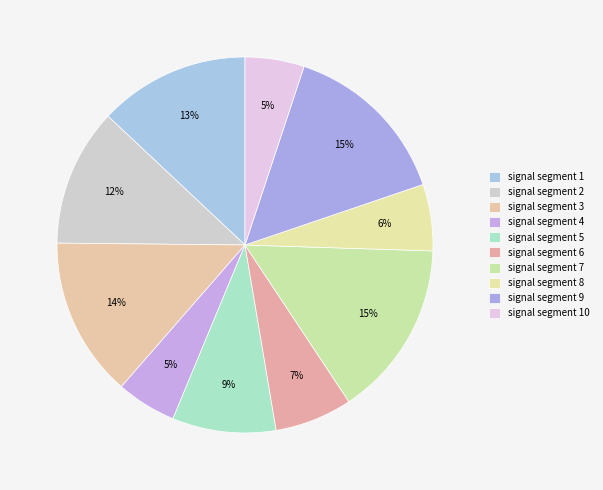

The signal segment 6 slice represents 7% of the pie. True or false?

True